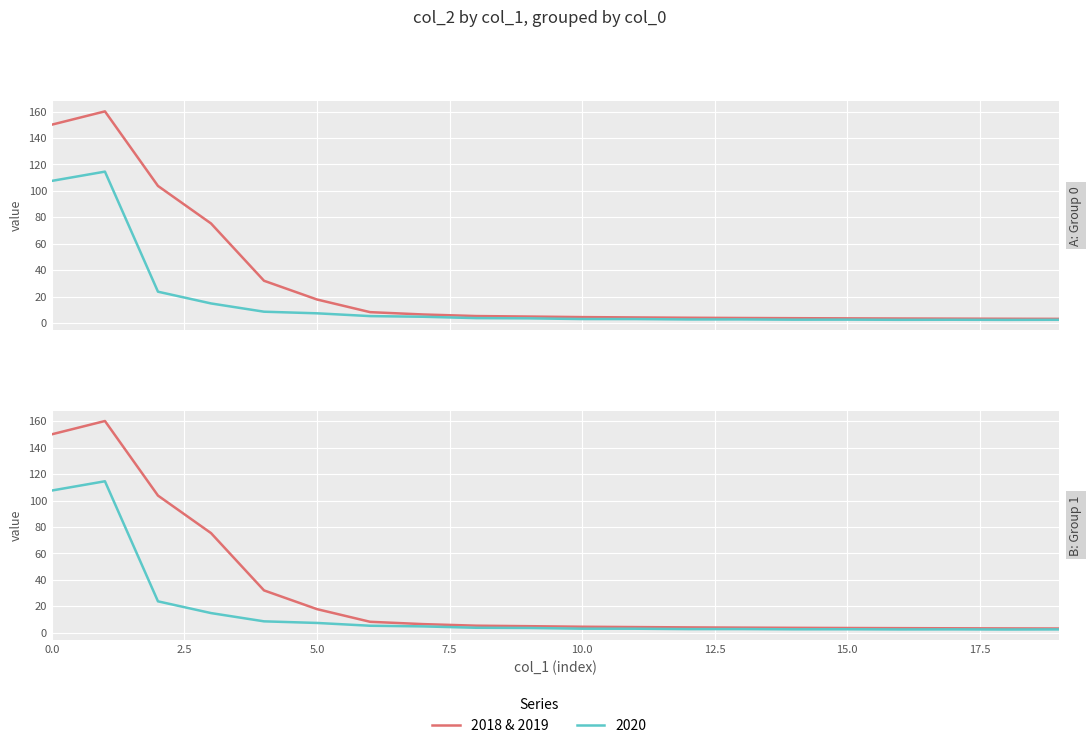

How many data points are above 4?

13